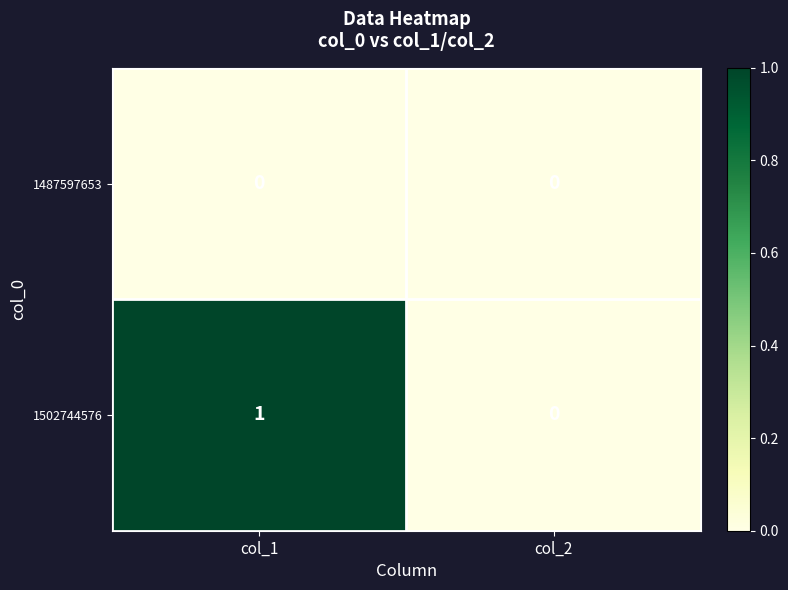

The 1502744576 series shows 1 at col_1. True or false?

True